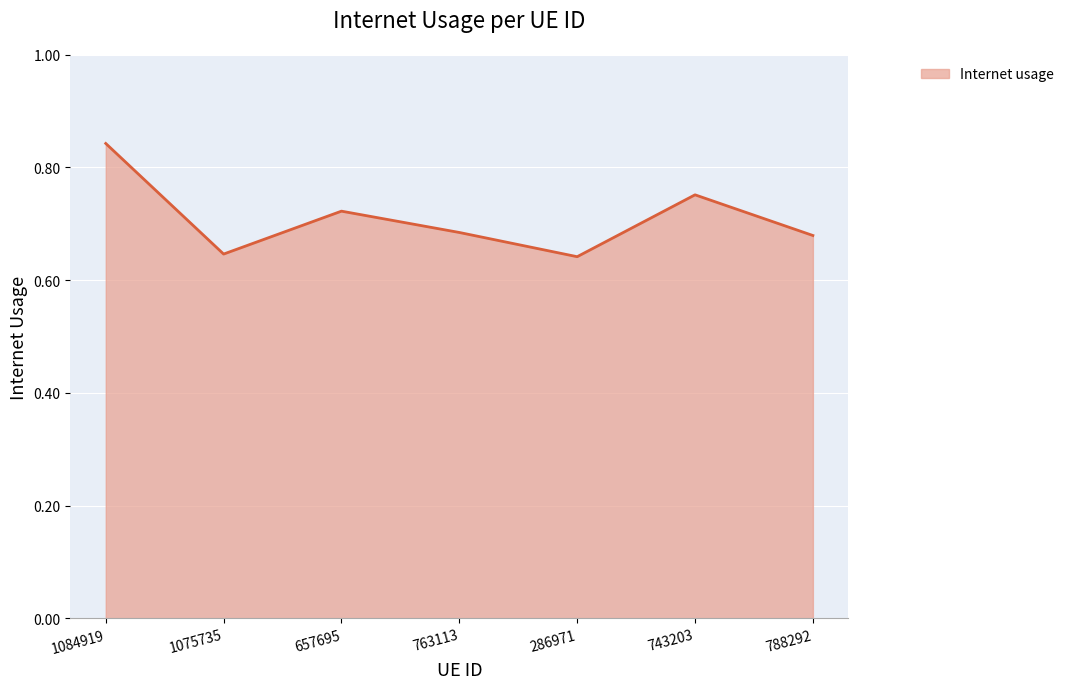

Between 286971 and 788292, which is larger?

788292